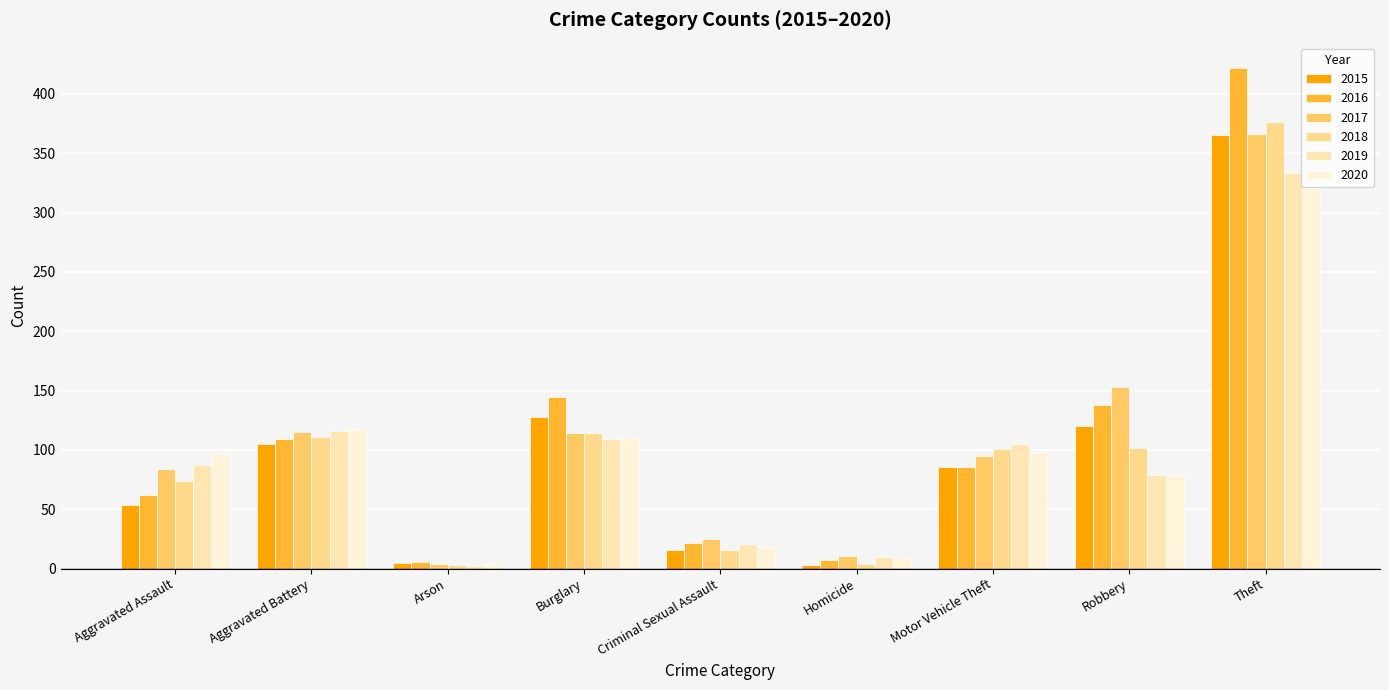

What is the maximum value for 2020?

321